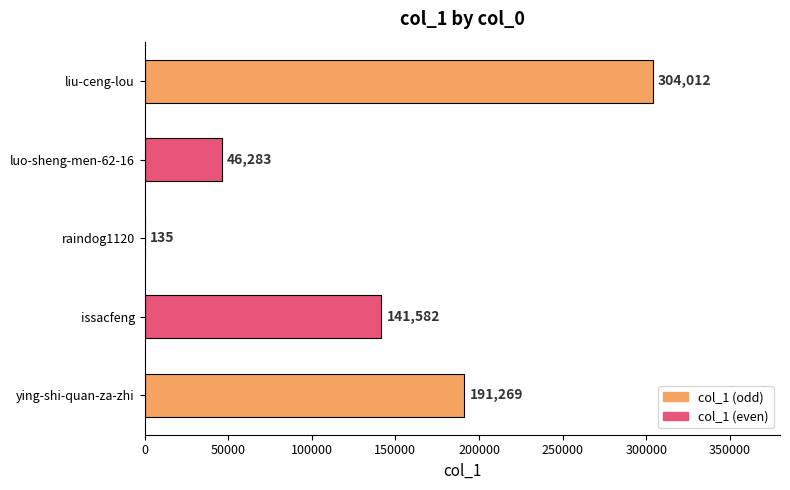

The chart shows a value of 304012 at liu-ceng-lou. True or false?

True